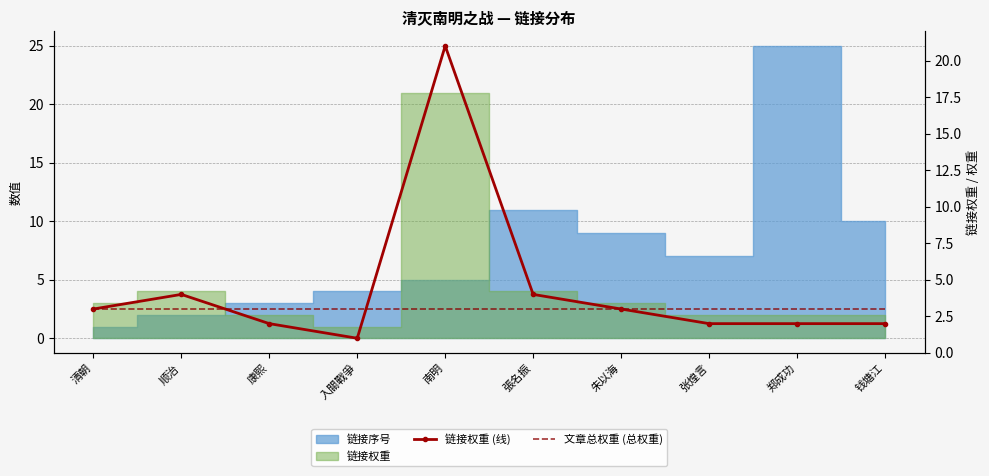

True or false: 链接权重 (线) has a value of 3 at 清朝.

True